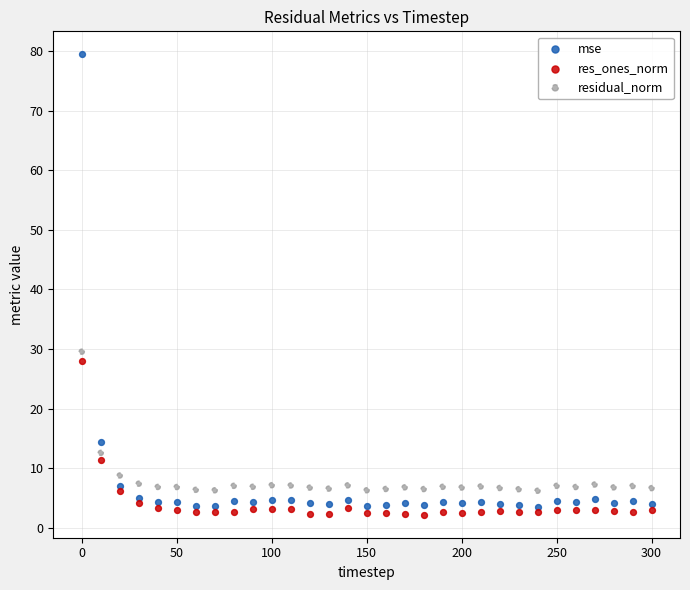

What are all the series names shown in the legend?

mse, res_ones_norm, residual_norm